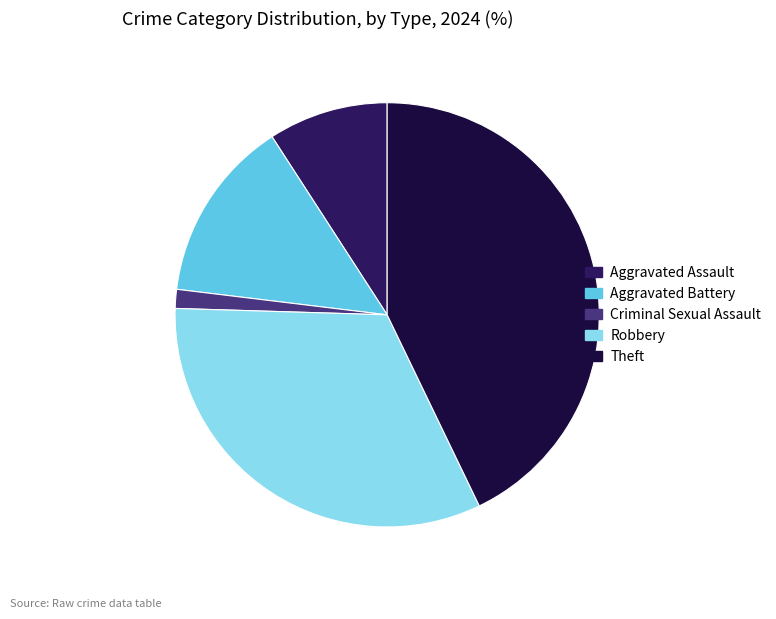

Count the number of slices in the pie.

5